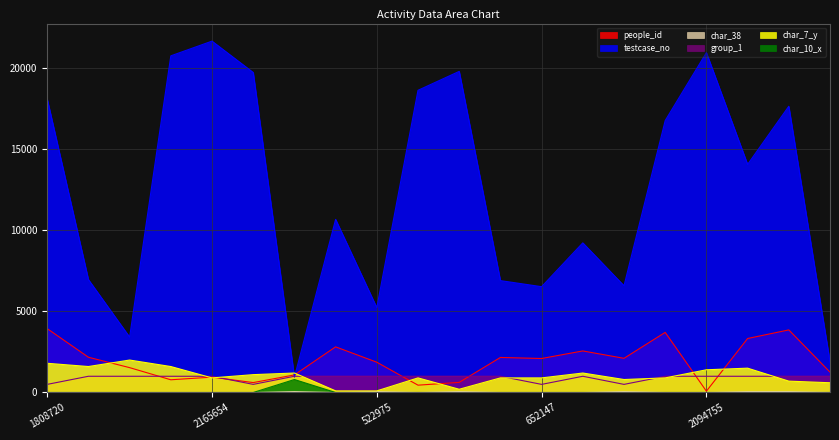

Which has a higher value, 922215 or 657871?

922215